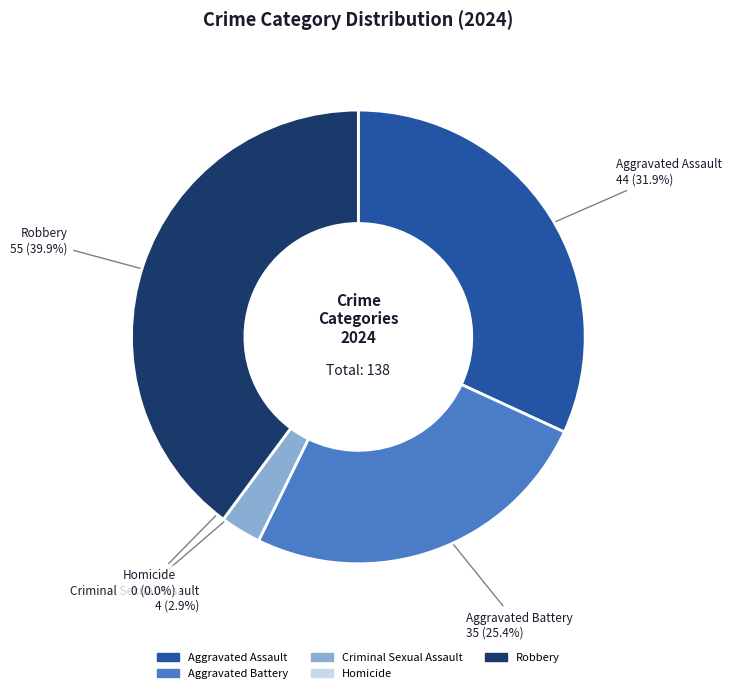

What is the ratio of the value at Criminal Sexual Assault to the value at Aggravated Battery?

0.1